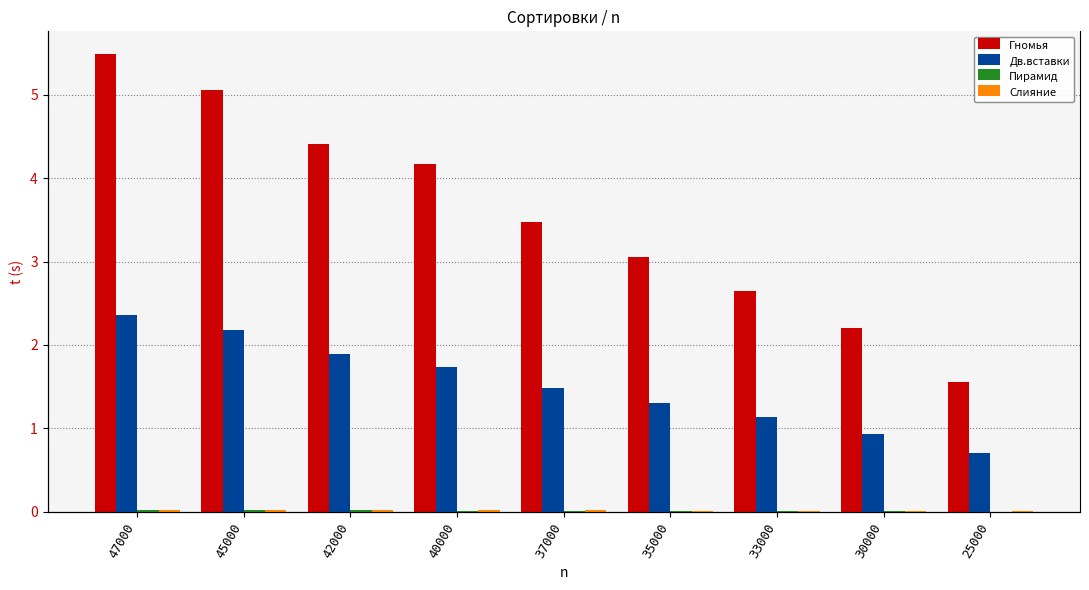

Reading right to left, transcribe all the data shown in this chart.

Гномья: 1.6	2.2	2.6	3.1	3.5	4.2	4.4	5.1	5.5
Дв.вставки: 0.7	0.9	1.1	1.3	1.5	1.7	1.9	2.2	2.4
Пирамид: 0.0	0.0	0.0	0.0	0.0	0.0	0.0	0.0	0.0
Слияние: 0.0	0.0	0.0	0.0	0.0	0.0	0.0	0.0	0.0